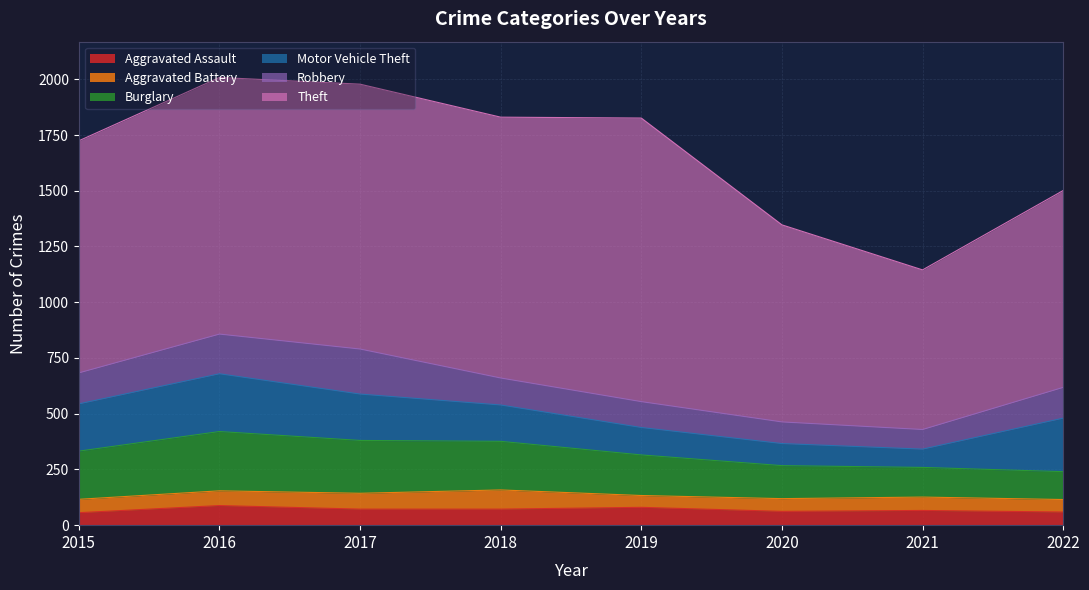

Is the value of Robbery at 2021 greater than the value of Burglary at 2017?

No